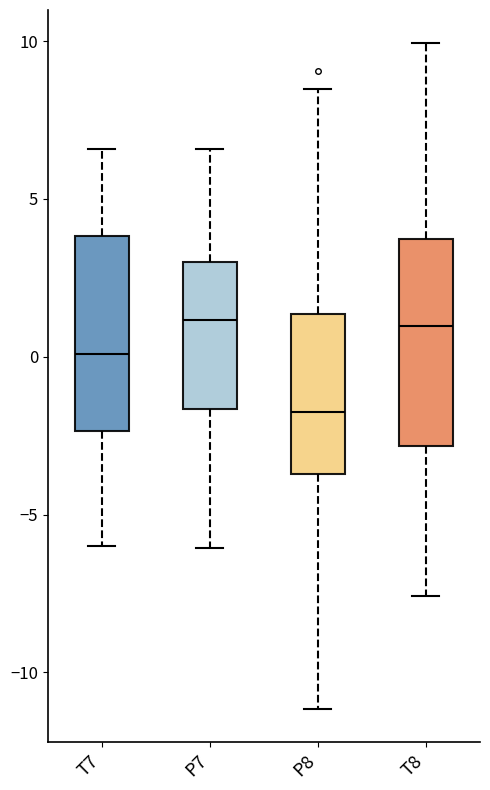

Where does the lower whisker of the box for T7 end on the y-axis? The values are not printed on the chart, so give them approximately, as read against the axis.

-6.0